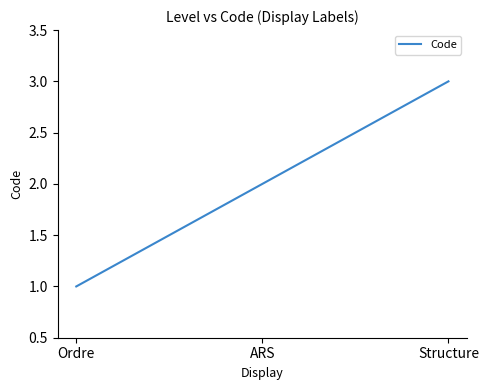

The chart shows a value of 2 at ARS. True or false?

True